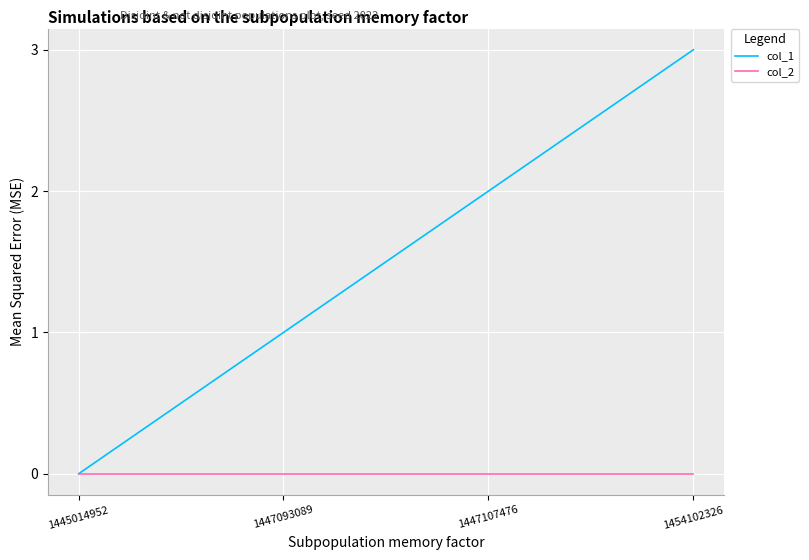

Is this an area chart (filled region under the line)?

No